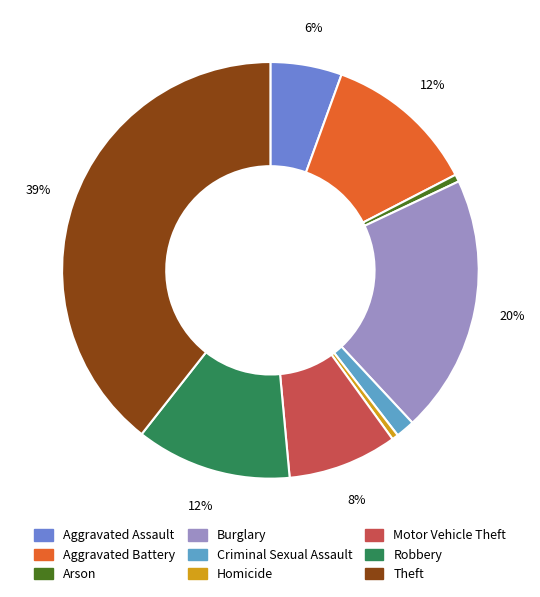

What is the change in value from Arson to Burglary?

+278